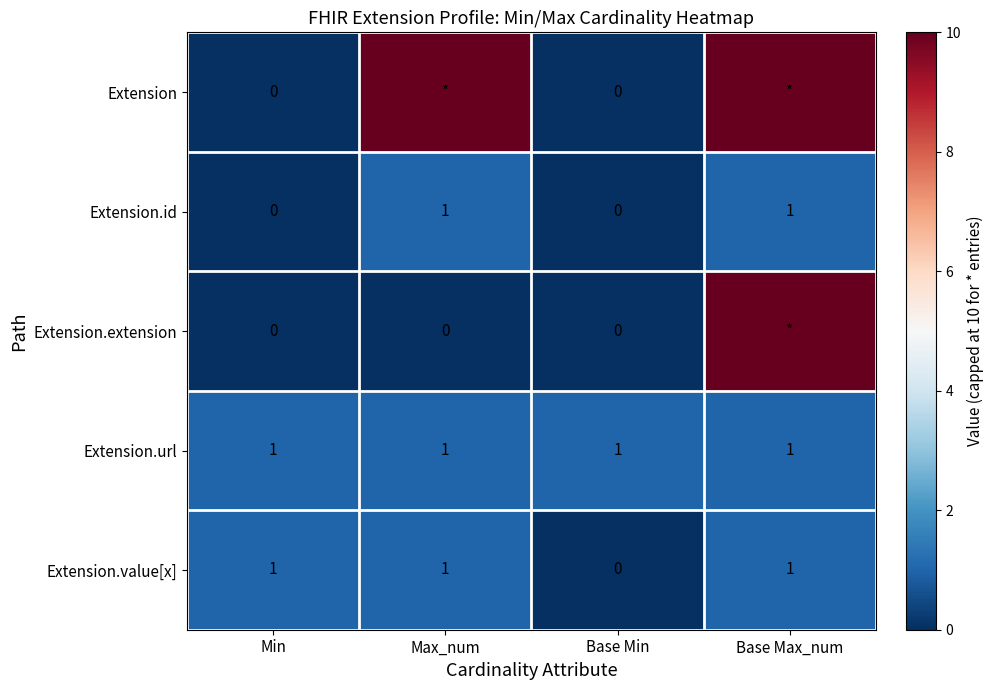

What is the spread (max minus min) of values at Min?

1